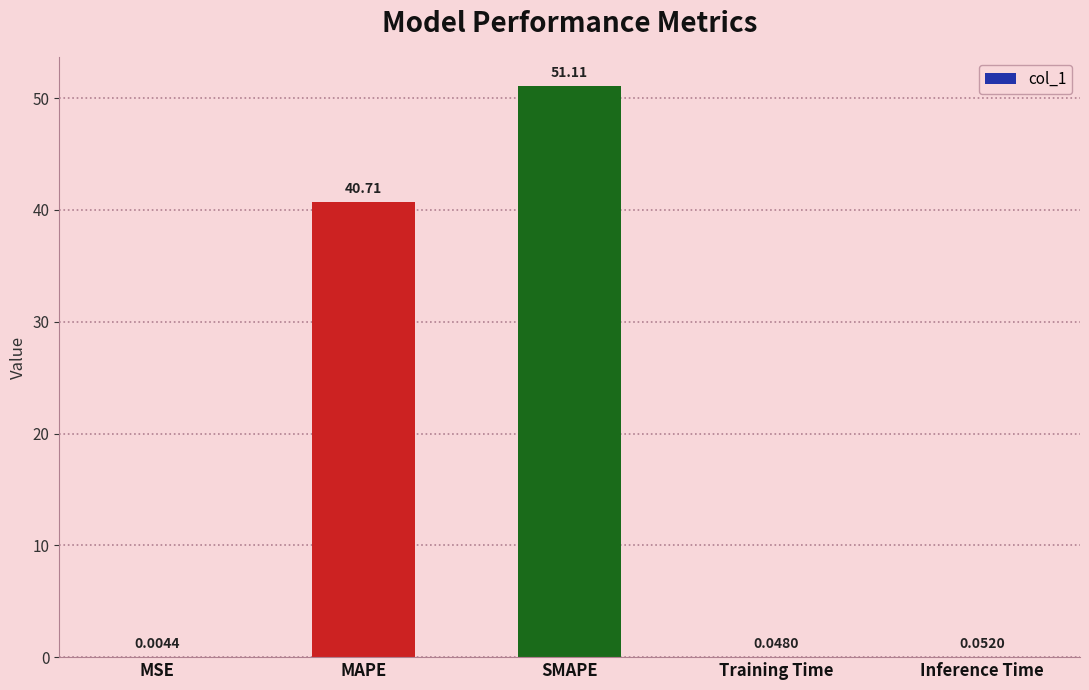

What is the change in value from MAPE to Inference Time?

-40.7